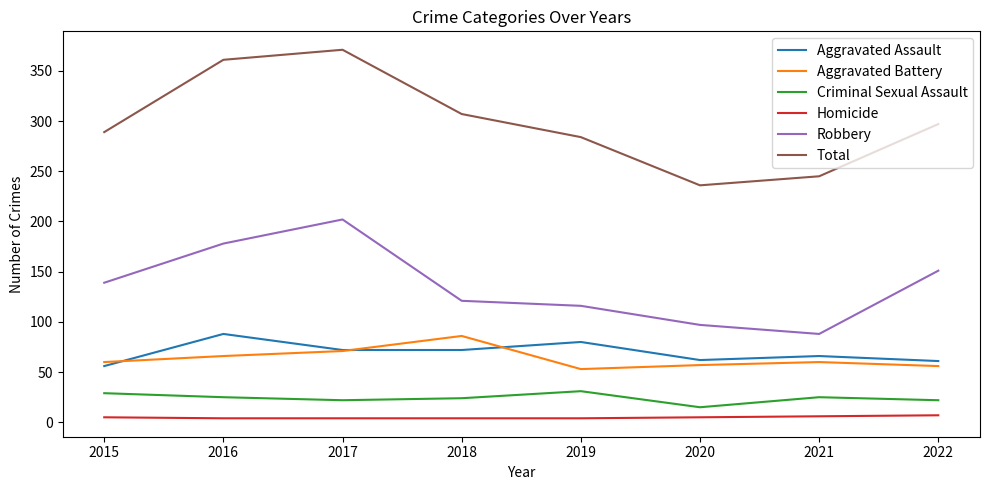

Is the value of Robbery at 2016 greater than the value of Criminal Sexual Assault at 2015?

Yes